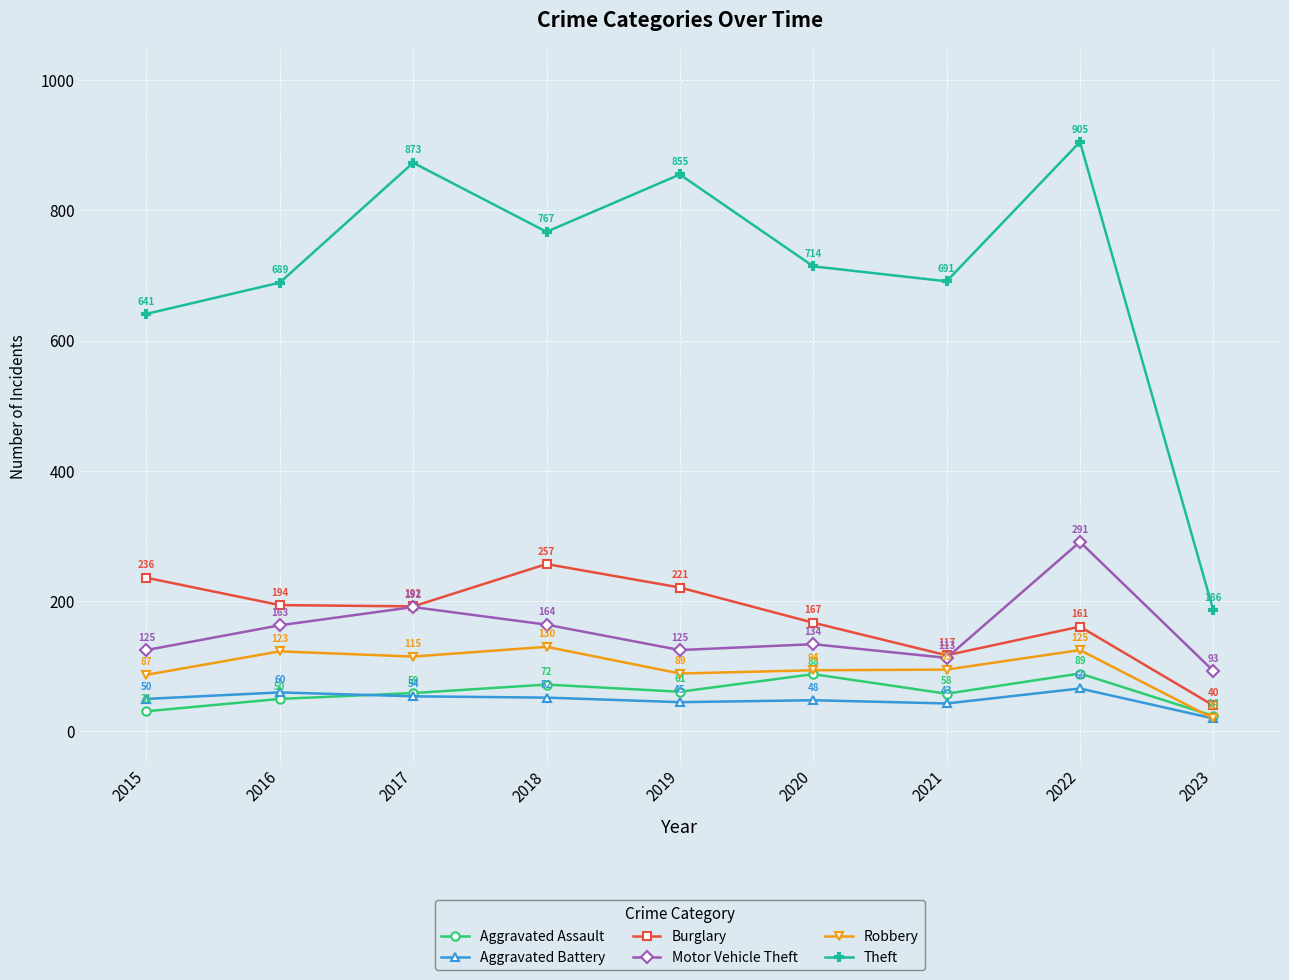

How many categories are shown in the chart?

9